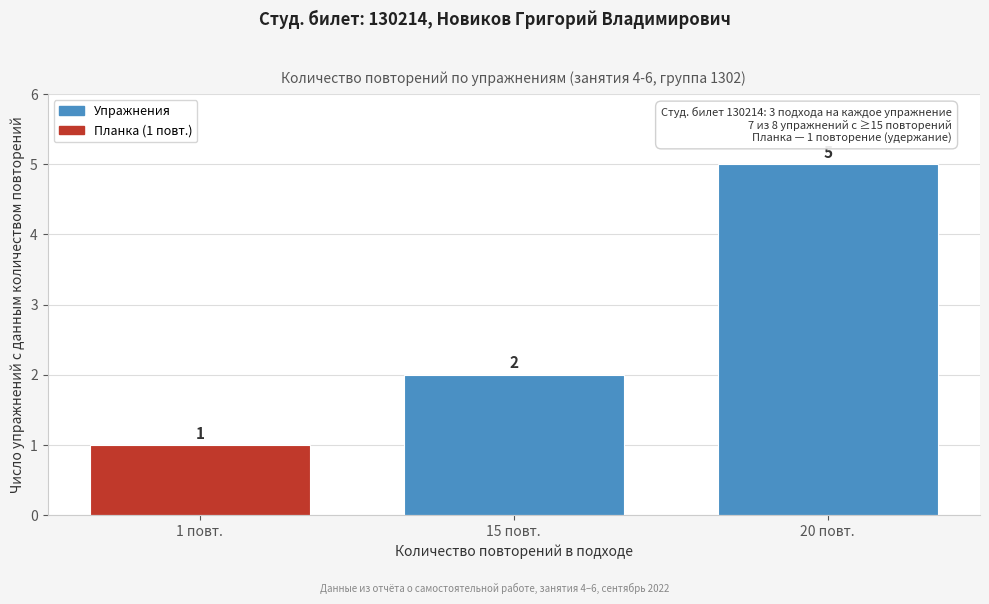

Reading left to right, what are all the values shown in this chart?

1	2	5